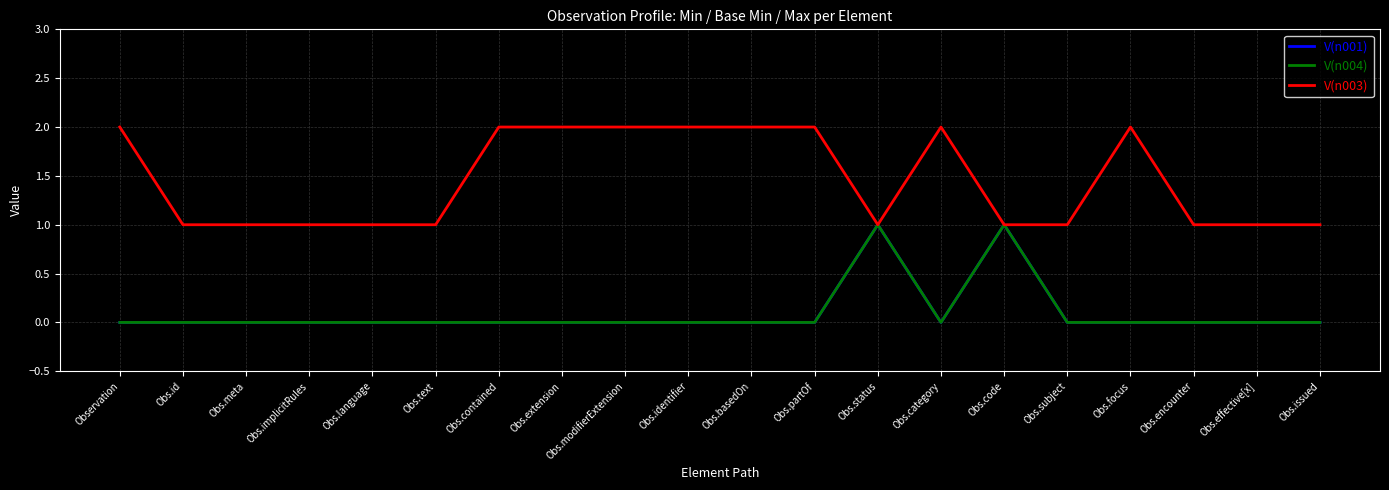

Which series has the largest range (max minus min)?

V(n001)